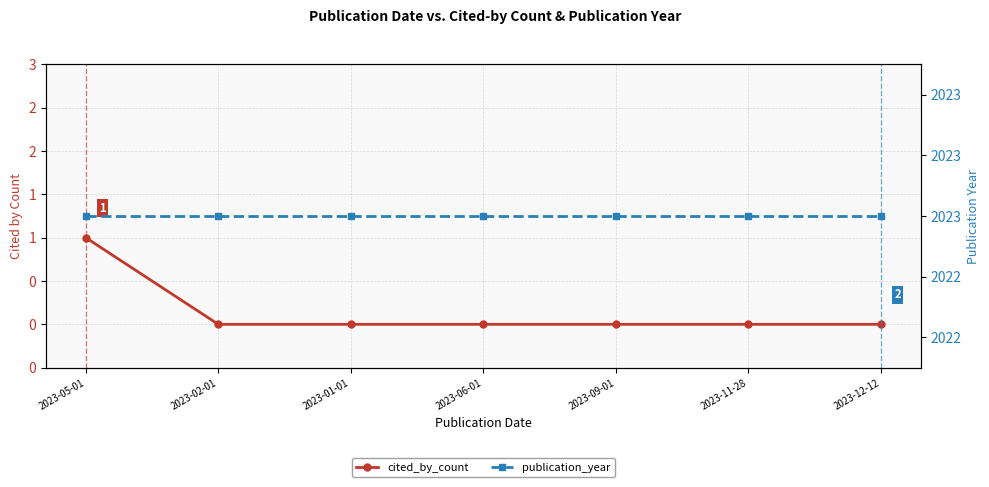

At which label is cited_by_count closest to 0?

2023-02-01